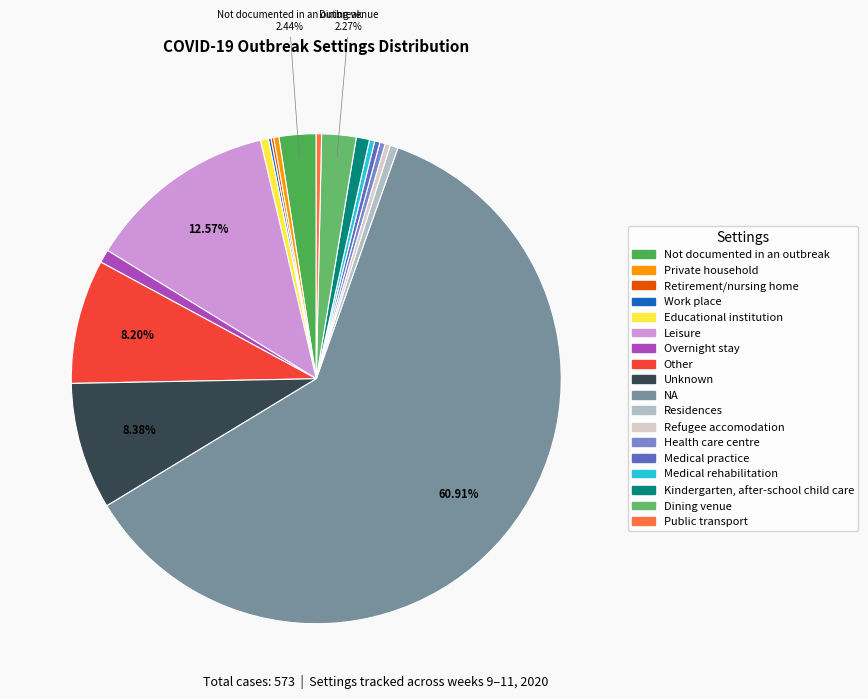

Does Refugee accomodation account for over 50% of the chart?

No